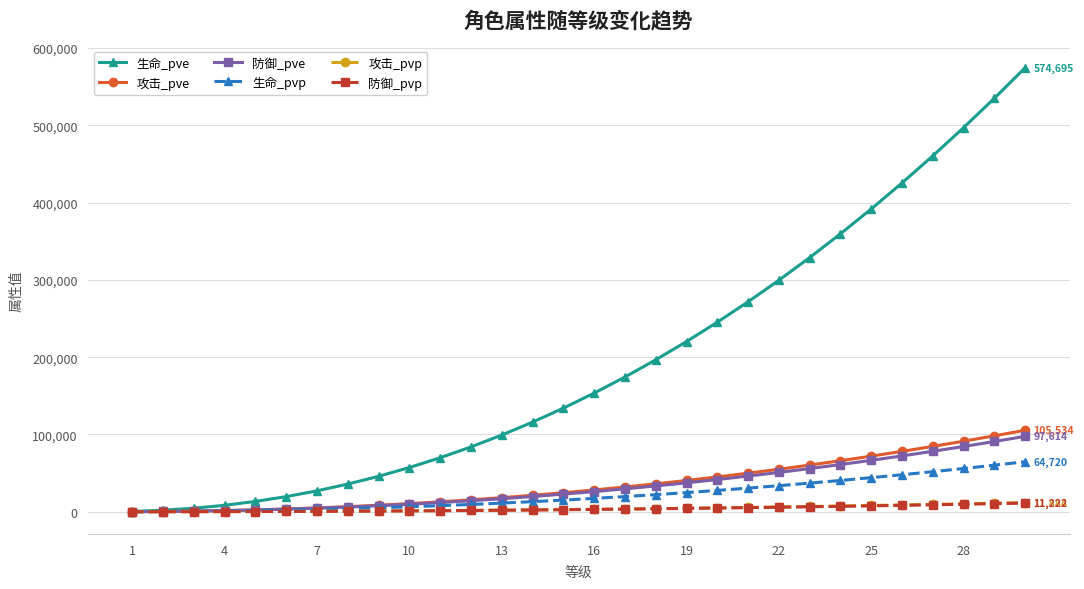

Which series has the largest range (max minus min)?

生命_pve